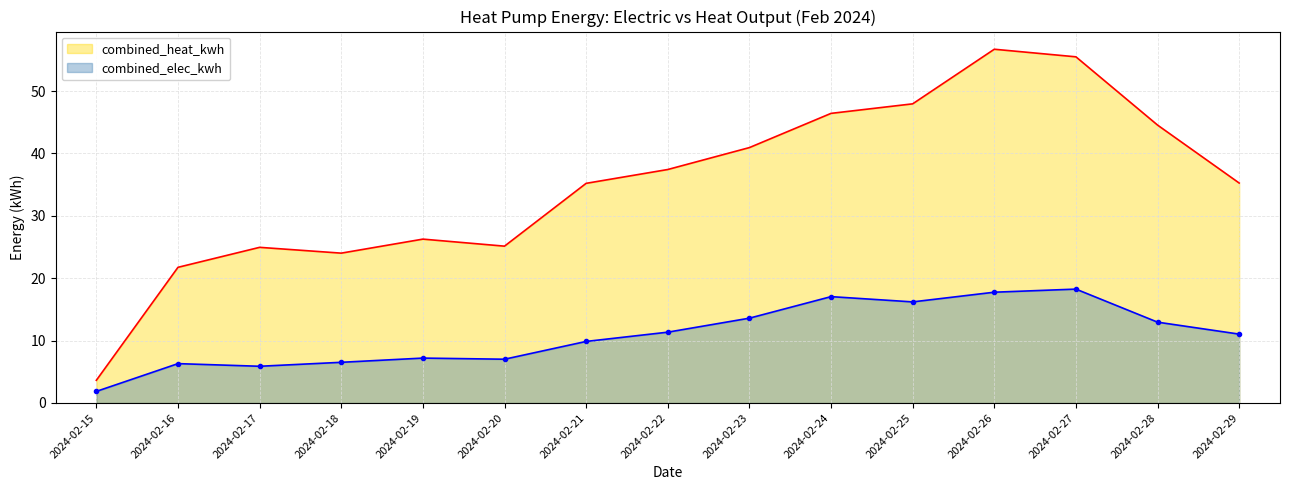

What is the sum of all combined_elec_kwh values?

162.9